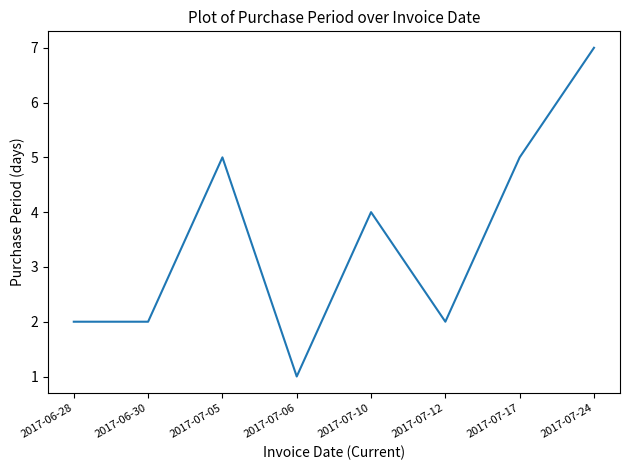

Reading left to right, what are all the values shown in this chart?

2	2	5	1	4	2	5	7